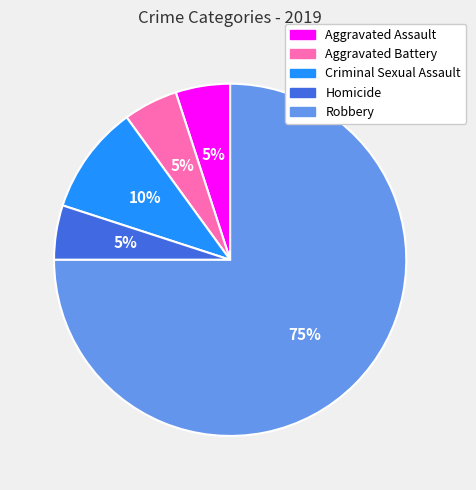

To the nearest percent, what is the difference between the largest and smallest slice percentages?

70%